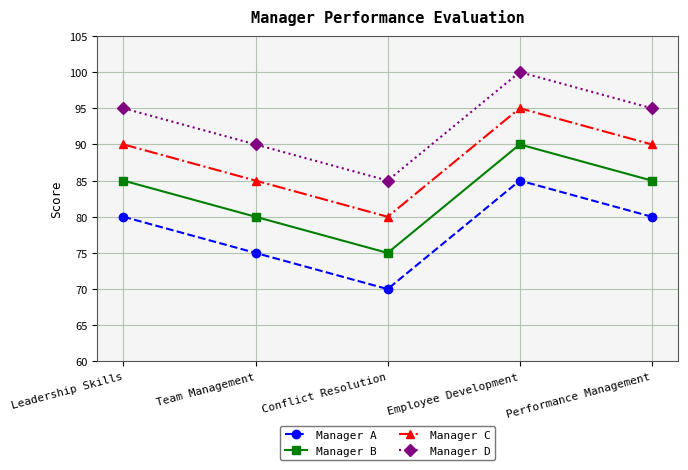

Reading right to left, list all the values displayed in this chart.

Manager A: Performance Management=80	Employee Development=85	Conflict Resolution=70	Team Management=75	Leadership Skills=80
Manager B: Performance Management=85	Employee Development=90	Conflict Resolution=75	Team Management=80	Leadership Skills=85
Manager C: Performance Management=90	Employee Development=95	Conflict Resolution=80	Team Management=85	Leadership Skills=90
Manager D: Performance Management=95	Employee Development=100	Conflict Resolution=85	Team Management=90	Leadership Skills=95